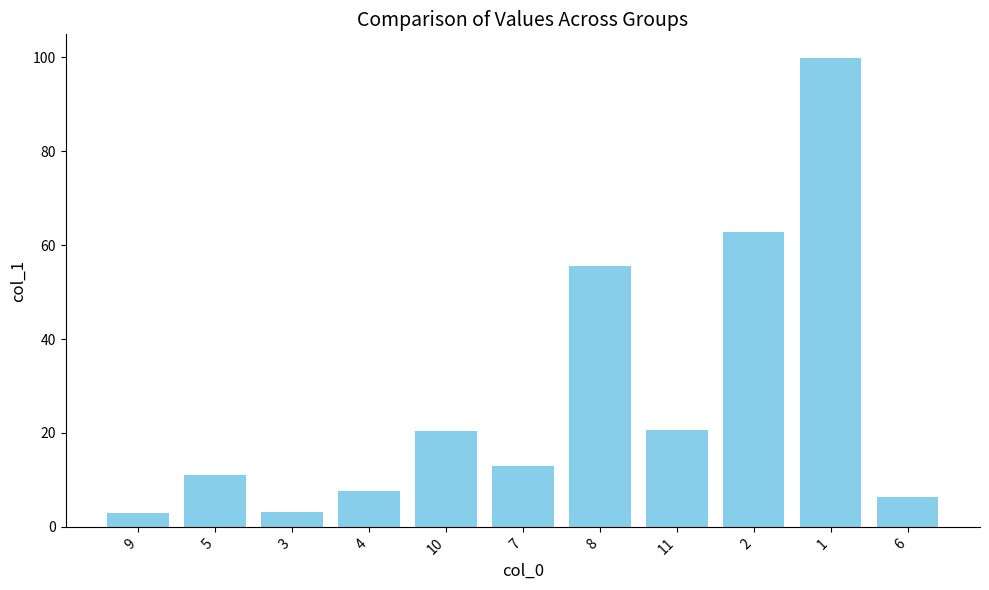

Where is the data nearest to the value 51?

8